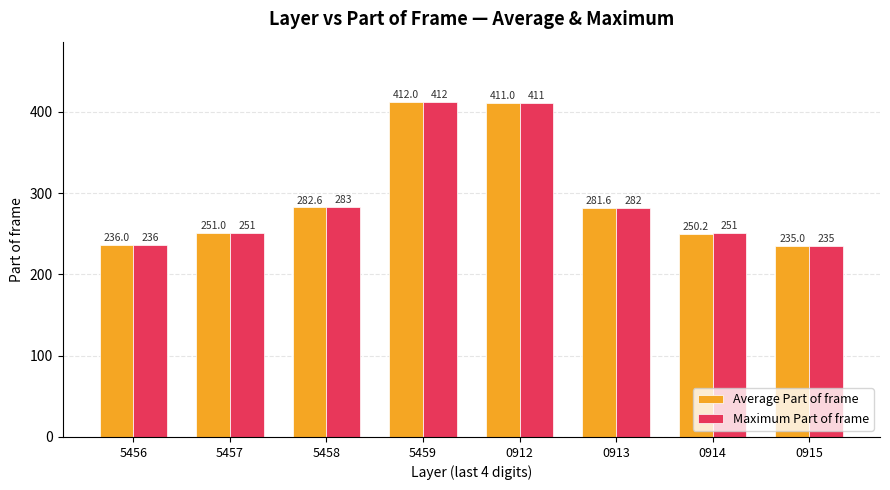

How many data points does each series have?

8